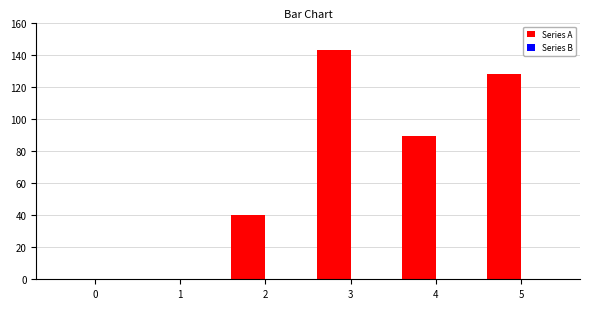

Reading left to right, list all the values displayed in this chart.

0=0	1=0	2=40	3=143	4=89	5=128